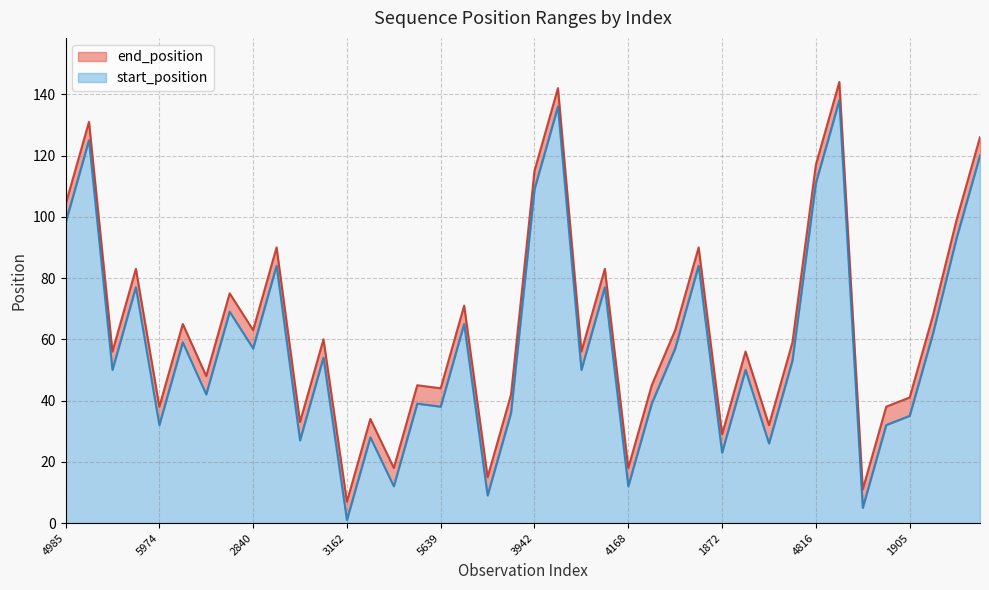

At how many categories does at least one series exceed 131?

2